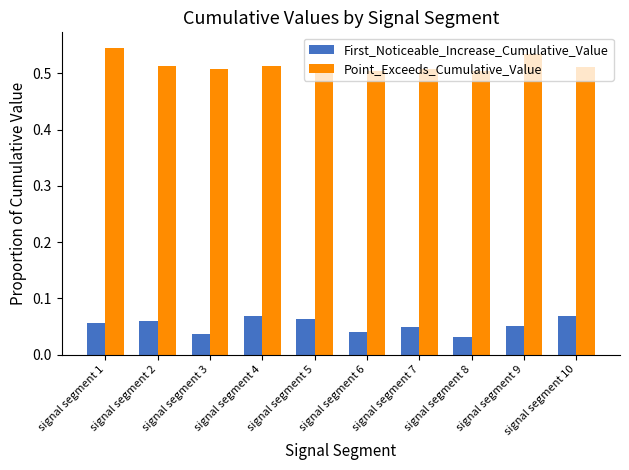

What is the sum of all Point_Exceeds_Cumulative_Value values?

5.1